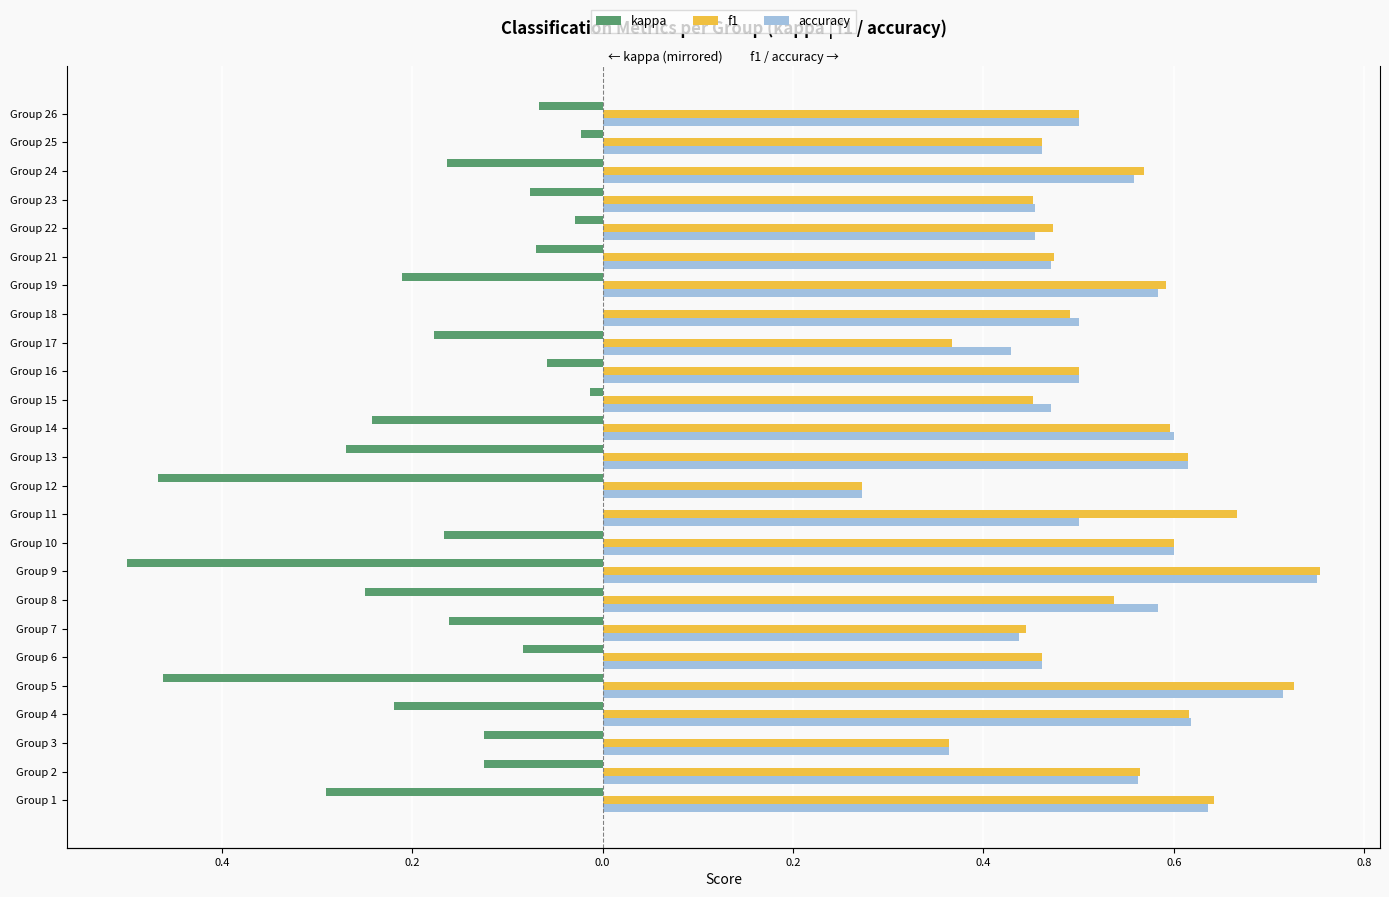

Does the chart contain any negative values?

Yes